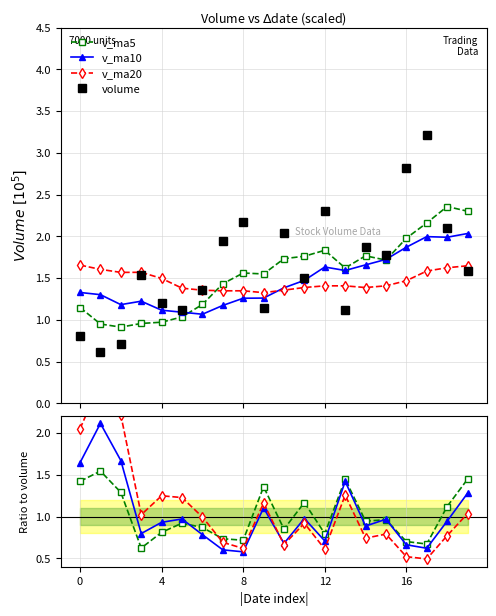

The volume series shows 1.4 at 6. True or false?

True